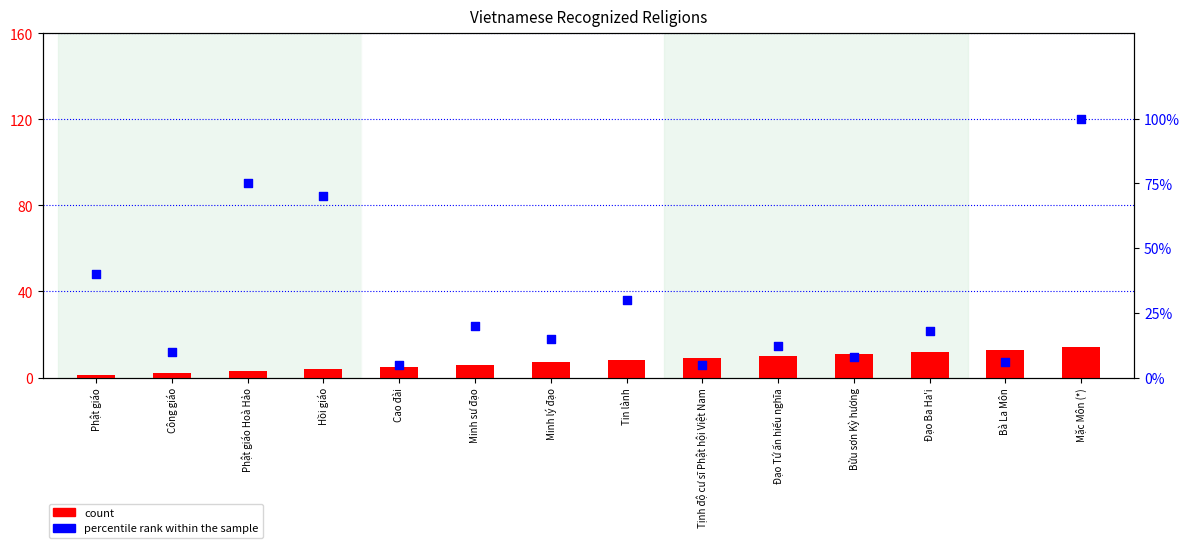

Which series contains the lowest Y value?

count